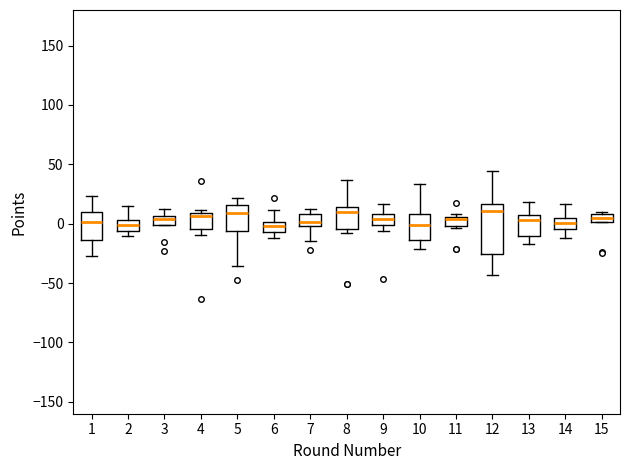

Comparing the boxes themselves (not the whiskers), which one is the tallest?

12